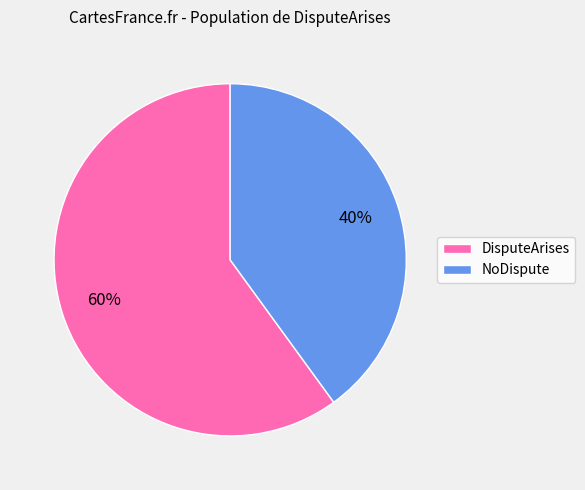

Which category has the smallest portion of the pie?

NoDispute